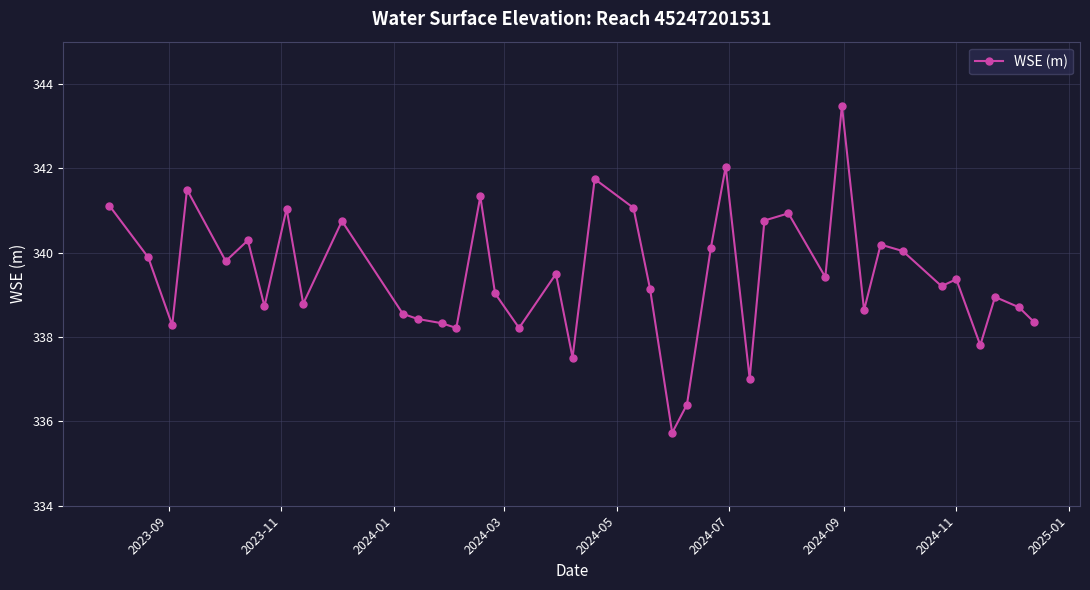

What is the minimum value shown in the chart?

335.7